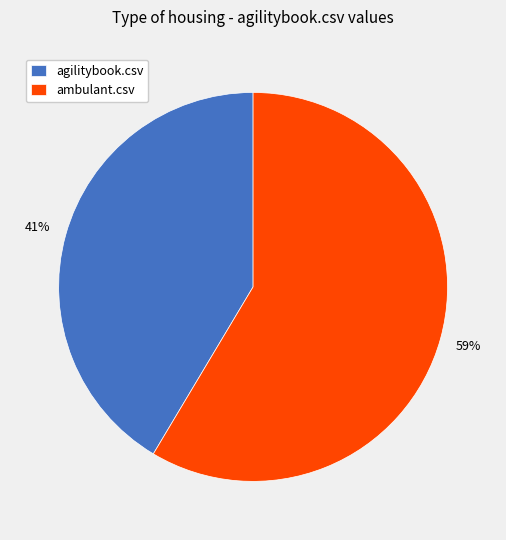

To the nearest percent, what is the average slice percentage?

50%